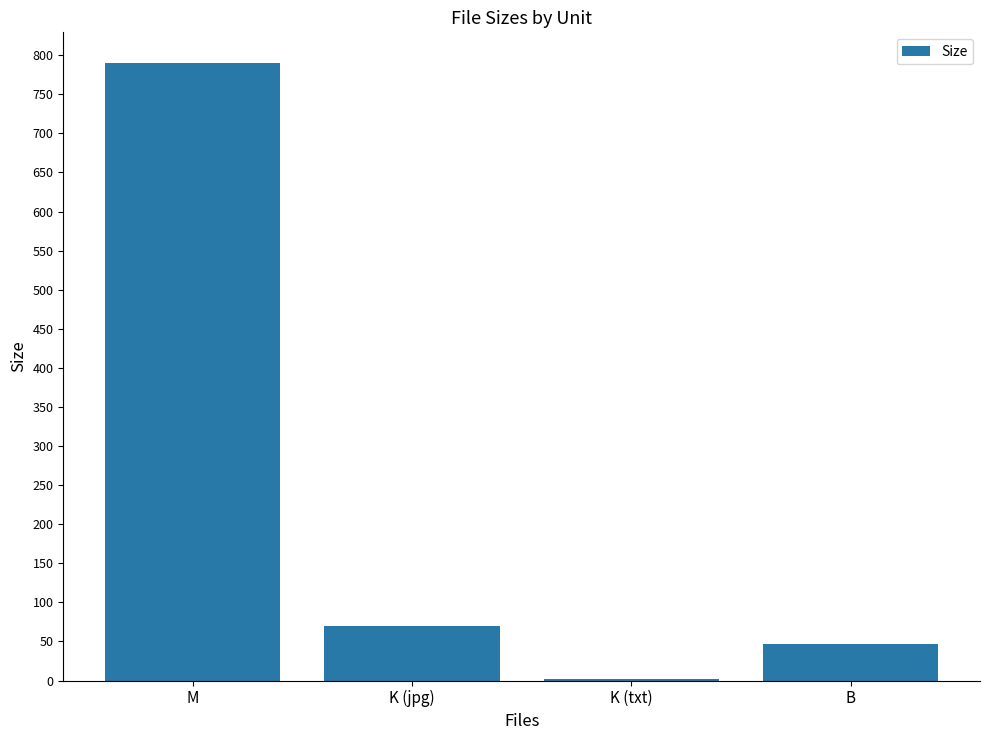

What is the sum of all values?

907.4